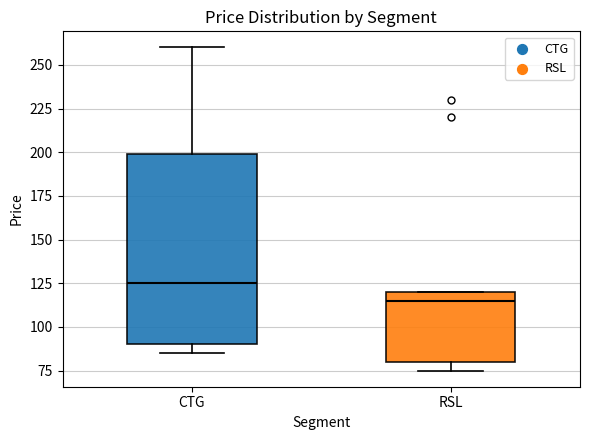

Which box has the lowest median line?

RSL